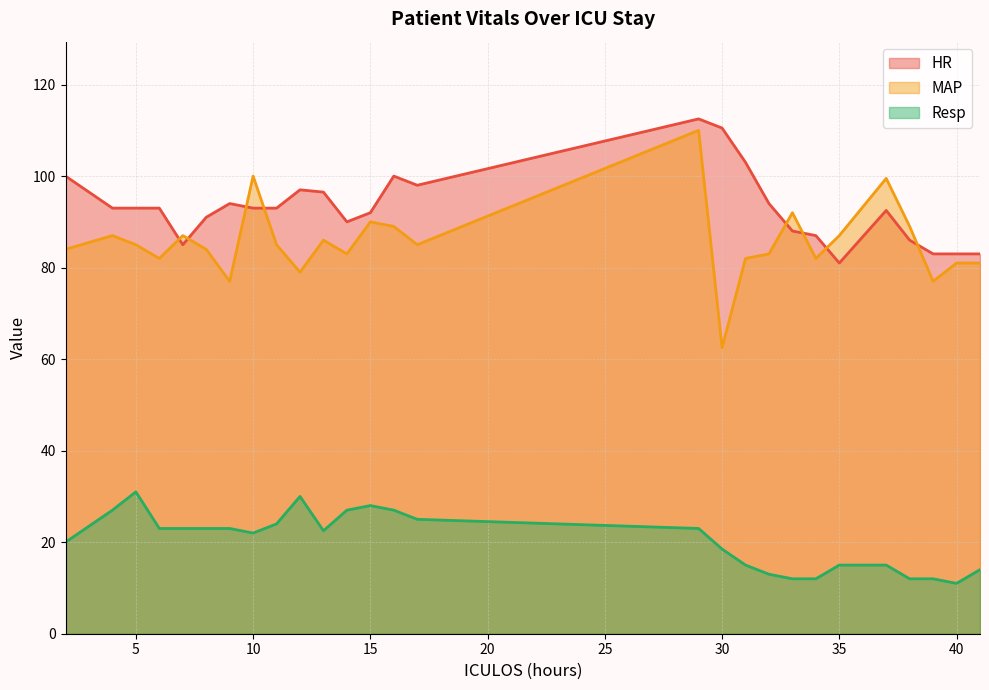

Is it true that MAP equals 30.2 at 4?

False